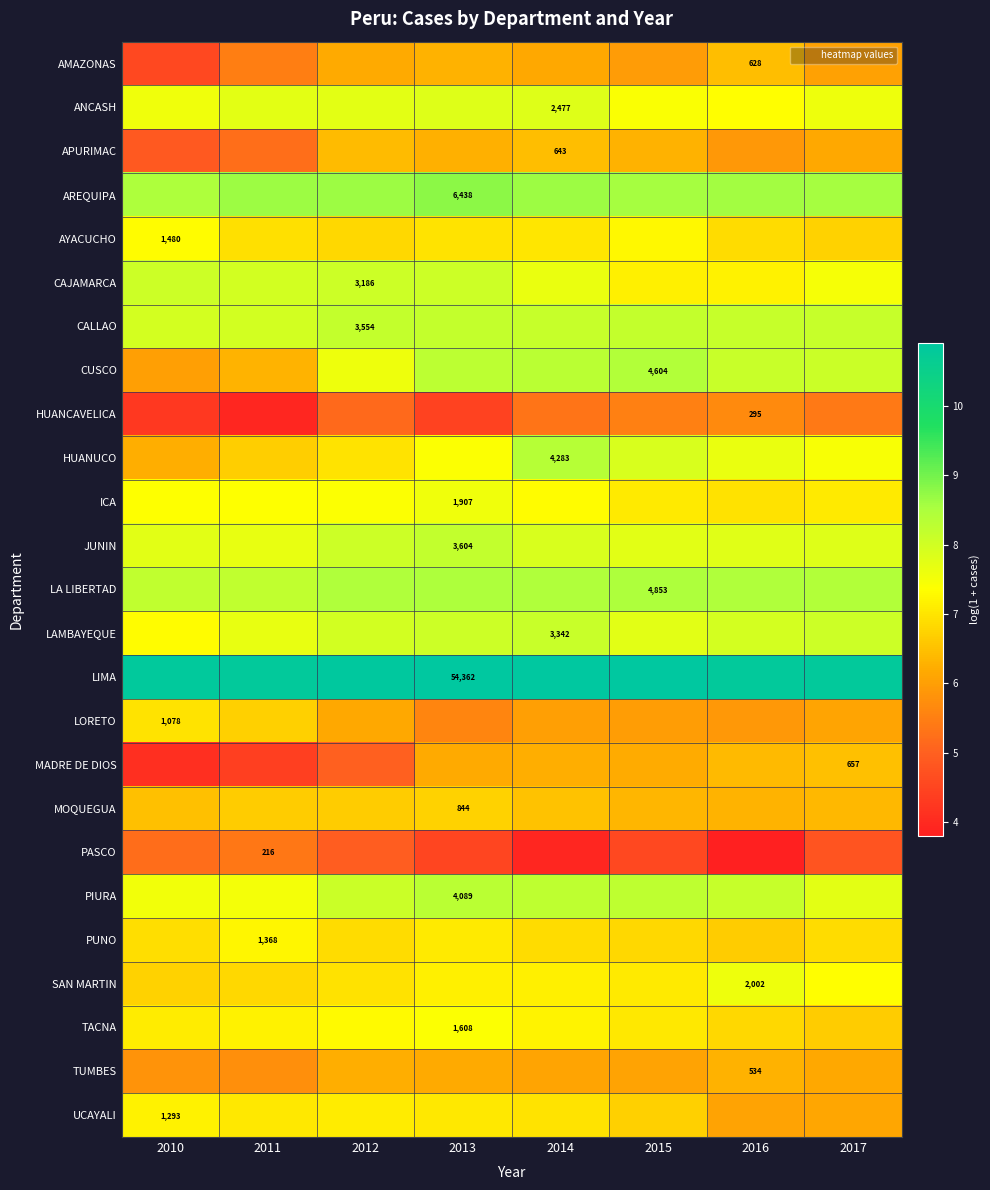

At which category is the sum across all series the highest?

2013